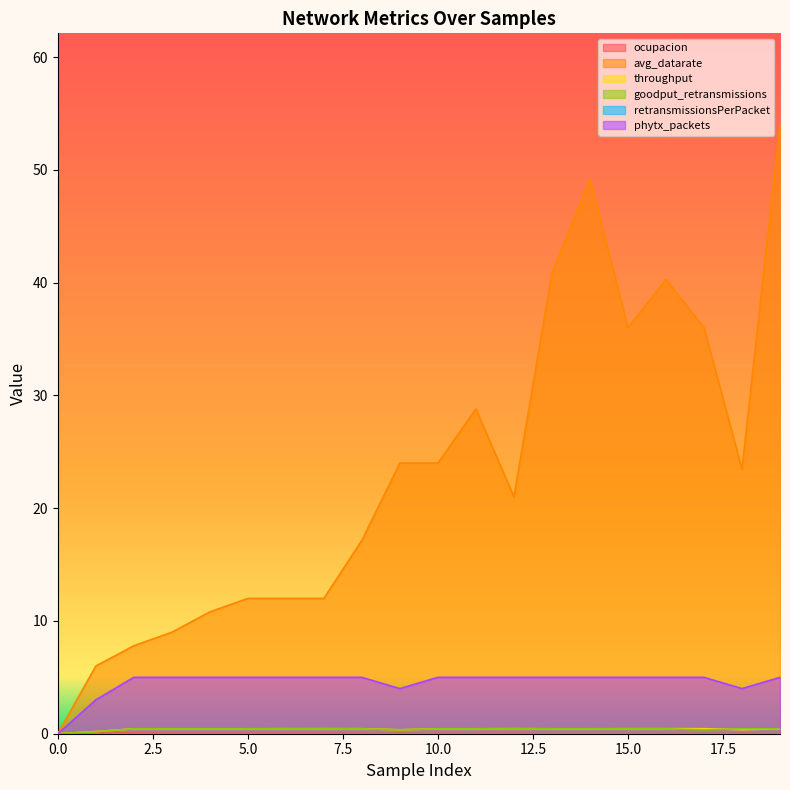

True or false: goodput_retransmissions has more than 2 points higher than both neighbors.

False